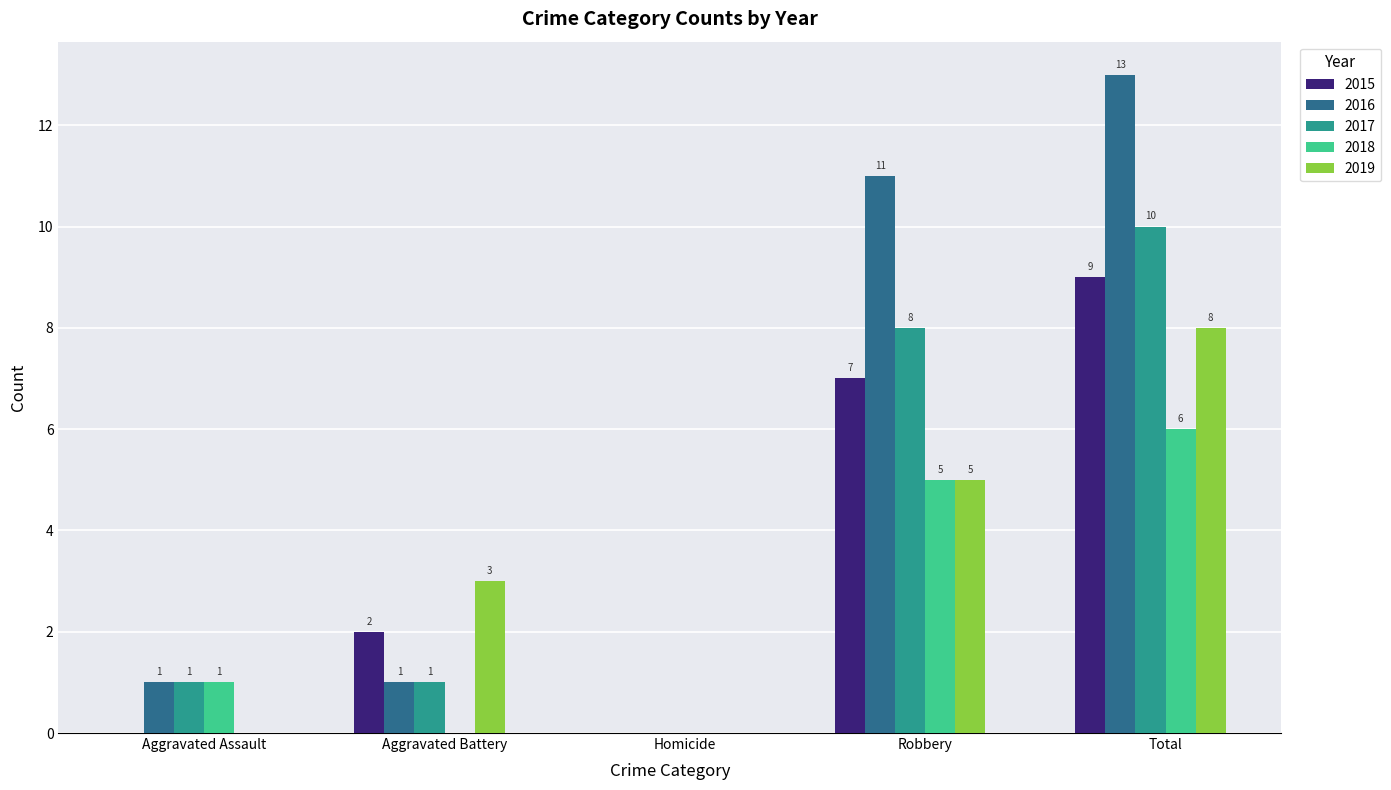

The value of 2015 at Aggravated Battery is 1. True or false?

False